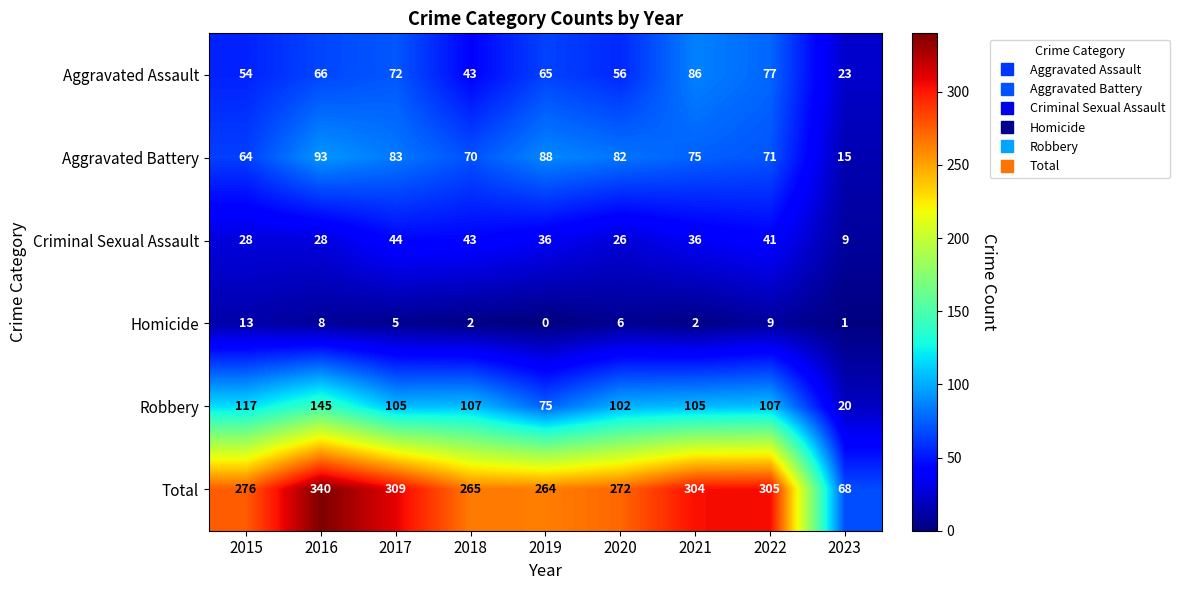

At 2023, list the series in order from largest to smallest.

Total, Aggravated Assault, Robbery, Aggravated Battery, Criminal Sexual Assault, Homicide